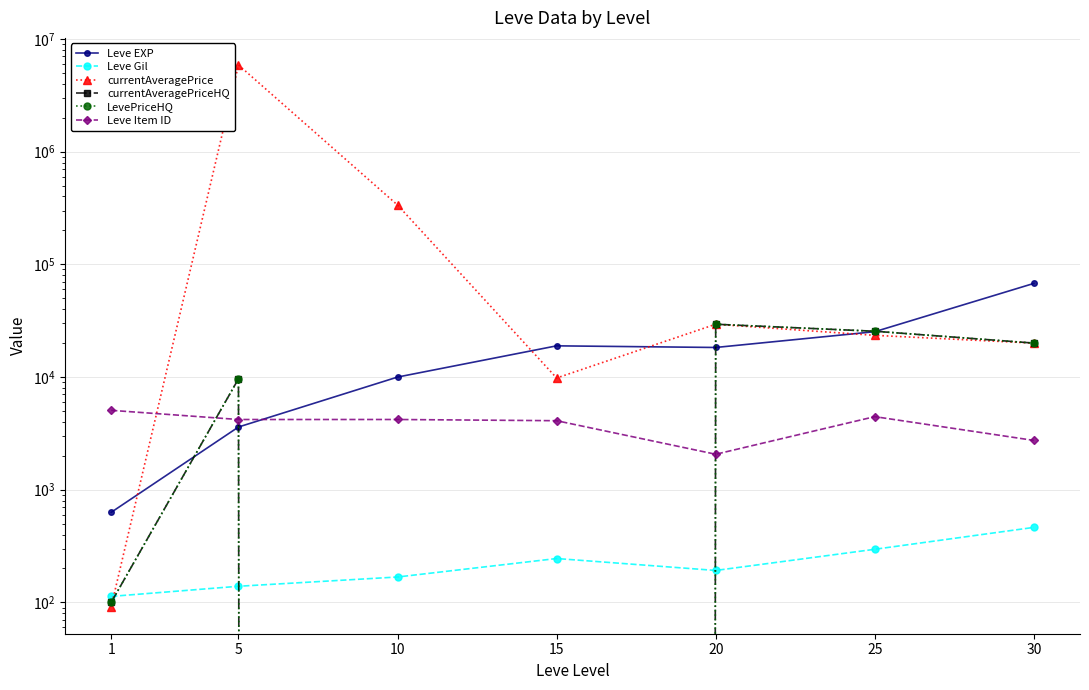

What is the sum of the currentAveragePrice values at 30 and 5?

5898613.0